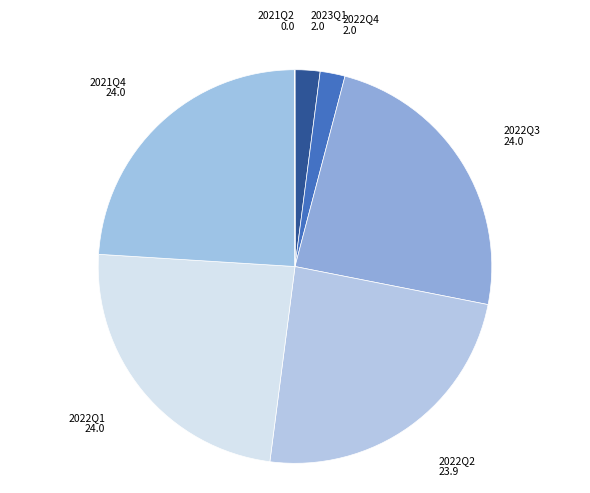

Is there any slice that represents more than half of the pie?

No